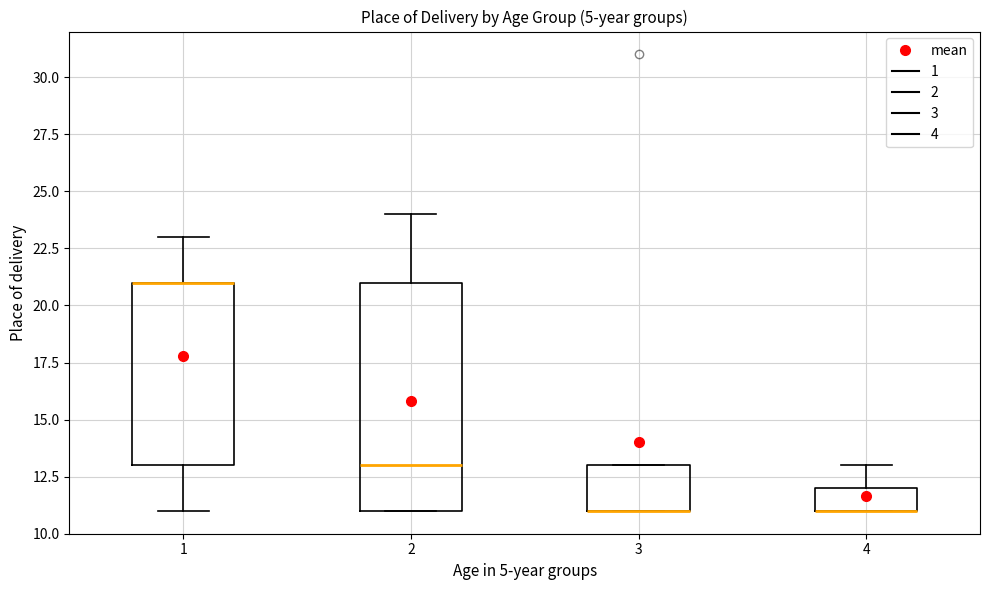

Reading left to right, transcribe this box plot: for each box, give where its median line is, the range the box spans, and where its two whiskers end, as read against the y-axis. The values are not printed on the chart, so give them approximately, as read against the axis.

1: median 21 (drawn on the box's upper edge), box 13 to 21, whiskers 11 to 23
2: median 13, box 11 to 21, whiskers 11 to 24
3: median 11 (drawn on the box's lower edge), box 11 to 13, whiskers 11 to 13
4: median 11 (drawn on the box's lower edge), box 11 to 12, whiskers 11 to 13